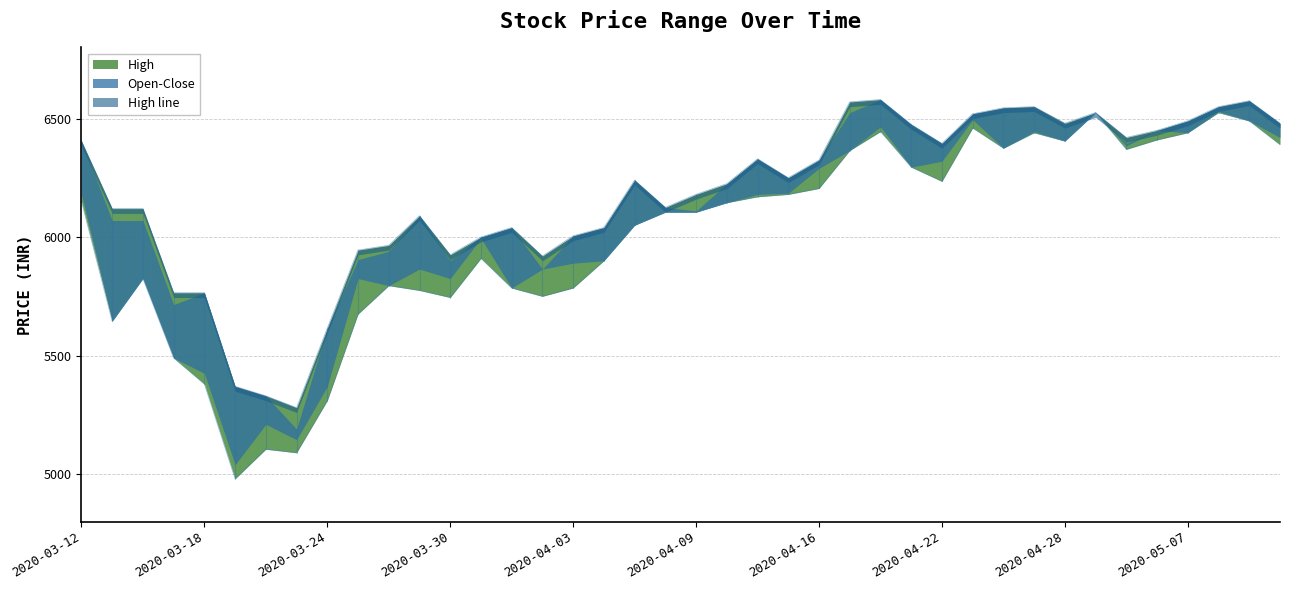

What is the label of the 10th point from the left?

2020-03-25